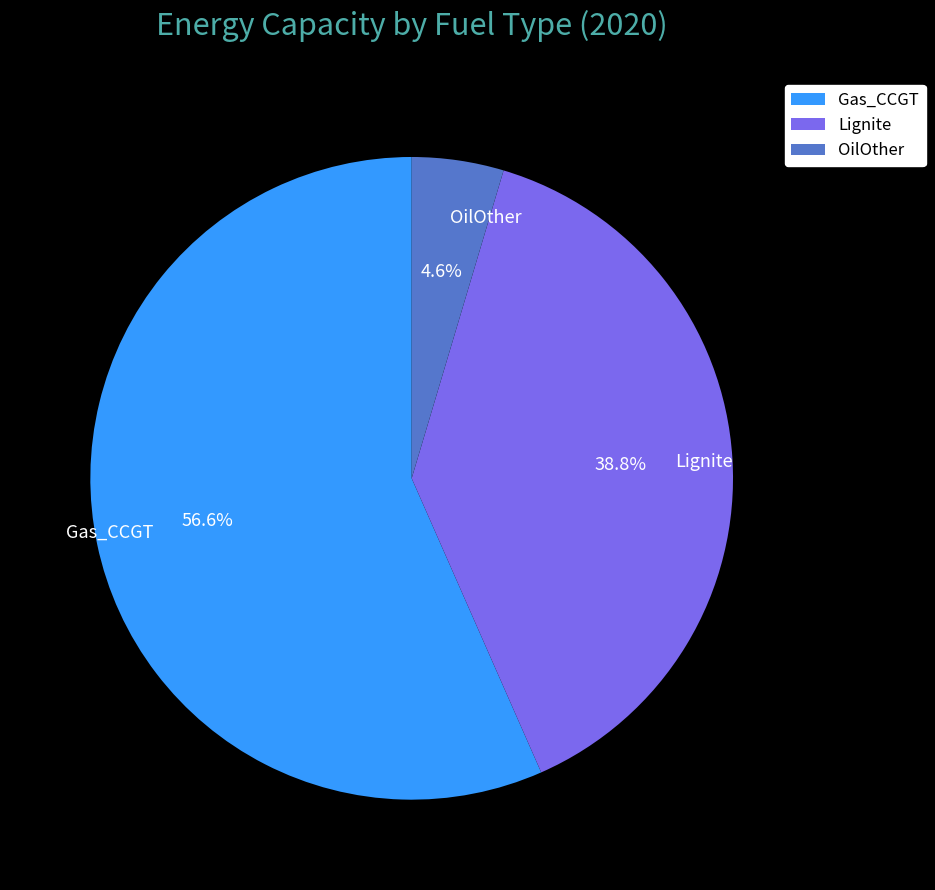

Which has a higher value, Lignite or Gas_CCGT?

Gas_CCGT